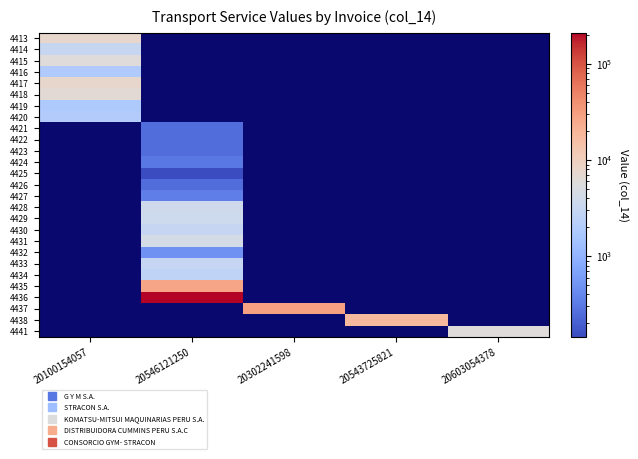

Reading left to right, transcribe all the data shown in this chart.

4413: 20100154057=7800.0	20546121250=0.0	20302241598=0.0	20543725821=0.0	20603054378=0.0
4414: 20100154057=3170.0	20546121250=0.0	20302241598=0.0	20543725821=0.0	20603054378=0.0
4415: 20100154057=5750.0	20546121250=0.0	20302241598=0.0	20543725821=0.0	20603054378=0.0
4416: 20100154057=1885.0	20546121250=0.0	20302241598=0.0	20543725821=0.0	20603054378=0.0
4417: 20100154057=7789.0	20546121250=0.0	20302241598=0.0	20543725821=0.0	20603054378=0.0
4418: 20100154057=6480.0	20546121250=0.0	20302241598=0.0	20543725821=0.0	20603054378=0.0
4419: 20100154057=1778.0	20546121250=0.0	20302241598=0.0	20543725821=0.0	20603054378=0.0
4420: 20100154057=1936.0	20546121250=0.0	20302241598=0.0	20543725821=0.0	20603054378=0.0
4421: 20100154057=0.0	20546121250=251.0	20302241598=0.0	20543725821=0.0	20603054378=0.0
4422: 20100154057=0.0	20546121250=251.0	20302241598=0.0	20543725821=0.0	20603054378=0.0
4423: 20100154057=0.0	20546121250=251.0	20302241598=0.0	20543725821=0.0	20603054378=0.0
4424: 20100154057=0.0	20546121250=309.0	20302241598=0.0	20543725821=0.0	20603054378=0.0
4425: 20100154057=0.0	20546121250=145.0	20302241598=0.0	20543725821=0.0	20603054378=0.0
4426: 20100154057=0.0	20546121250=251.0	20302241598=0.0	20543725821=0.0	20603054378=0.0
4427: 20100154057=0.0	20546121250=350.0	20302241598=0.0	20543725821=0.0	20603054378=0.0
4428: 20100154057=0.0	20546121250=3733.0	20302241598=0.0	20543725821=0.0	20603054378=0.0
4429: 20100154057=0.0	20546121250=3699.0	20302241598=0.0	20543725821=0.0	20603054378=0.0
4430: 20100154057=0.0	20546121250=3000.0	20302241598=0.0	20543725821=0.0	20603054378=0.0
4431: 20100154057=0.0	20546121250=4300.0	20302241598=0.0	20543725821=0.0	20603054378=0.0
4432: 20100154057=0.0	20546121250=480.0	20302241598=0.0	20543725821=0.0	20603054378=0.0
4433: 20100154057=0.0	20546121250=3000.0	20302241598=0.0	20543725821=0.0	20603054378=0.0
4434: 20100154057=0.0	20546121250=2640.0	20302241598=0.0	20543725821=0.0	20603054378=0.0
4435: 20100154057=0.0	20546121250=27017.5	20302241598=0.0	20543725821=0.0	20603054378=0.0
4436: 20100154057=0.0	20546121250=212630.1	20302241598=0.0	20543725821=0.0	20603054378=0.0
4437: 20100154057=0.0	20546121250=0.0	20302241598=29220.7	20543725821=0.0	20603054378=0.0
4438: 20100154057=0.0	20546121250=0.0	20302241598=0.0	20543725821=18063.5	20603054378=0.0
4441: 20100154057=0.0	20546121250=0.0	20302241598=0.0	20543725821=0.0	20603054378=5750.0